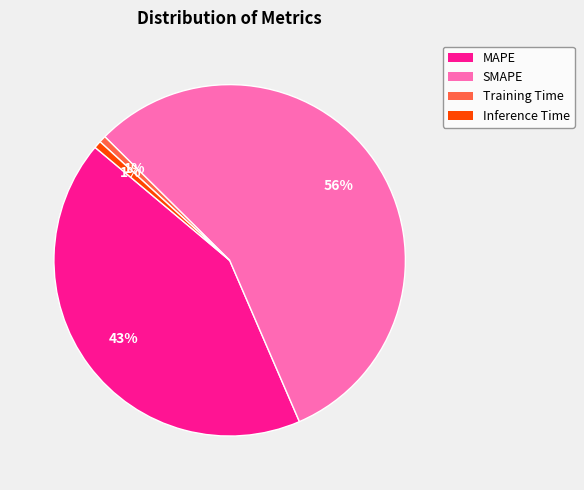

Combined, do MAPE and Training Time account for over 50%?

No